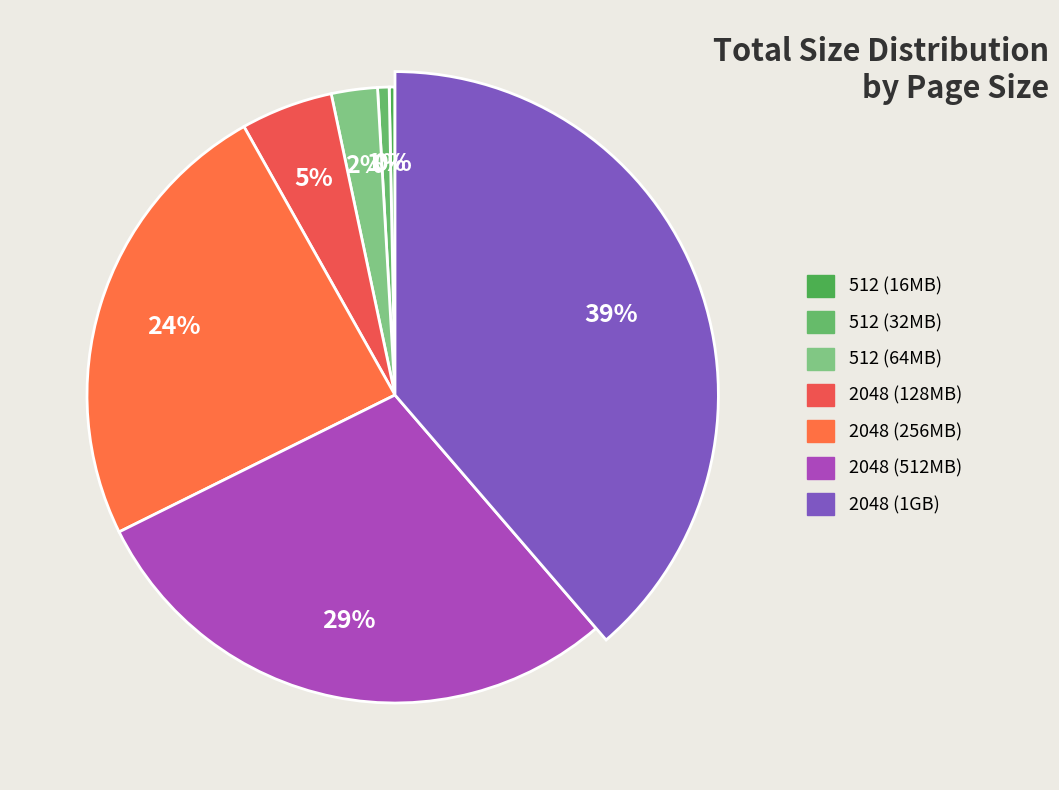

True or false: 2048 accounts for 32% of the total.

False